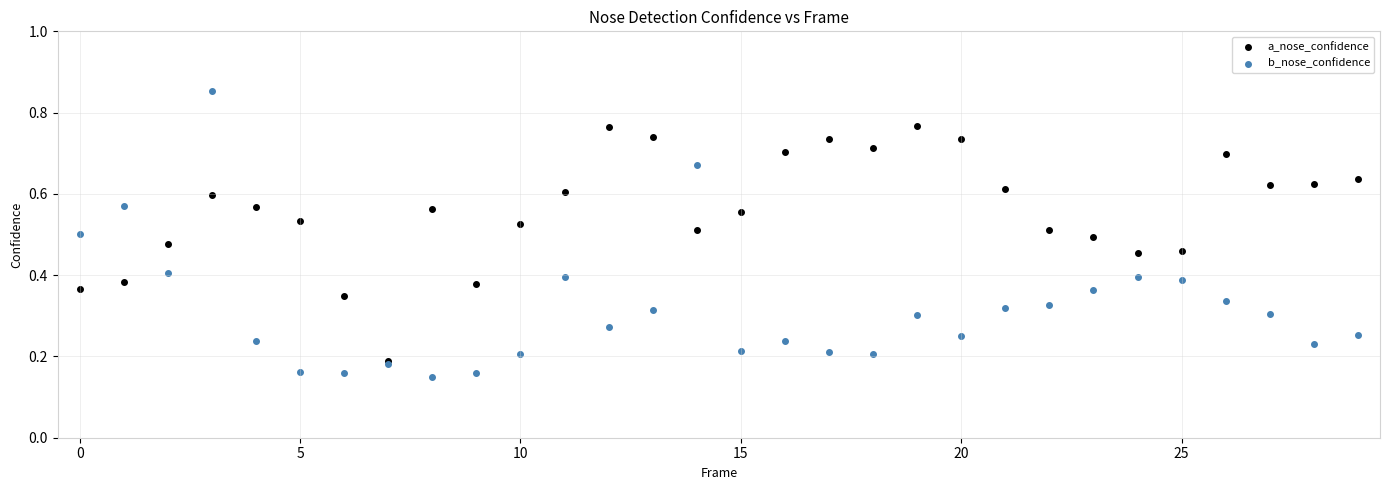

Which series reaches the minimum Y coordinate?

b_nose_confidence